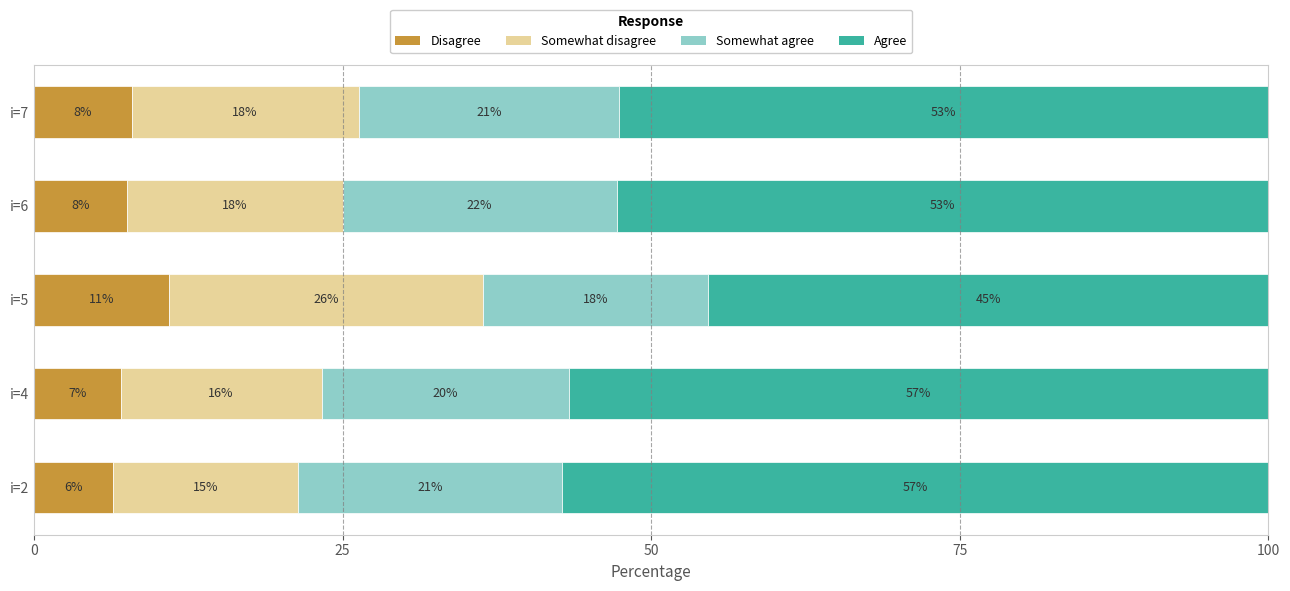

What is the sum of all Agree values?

264.7